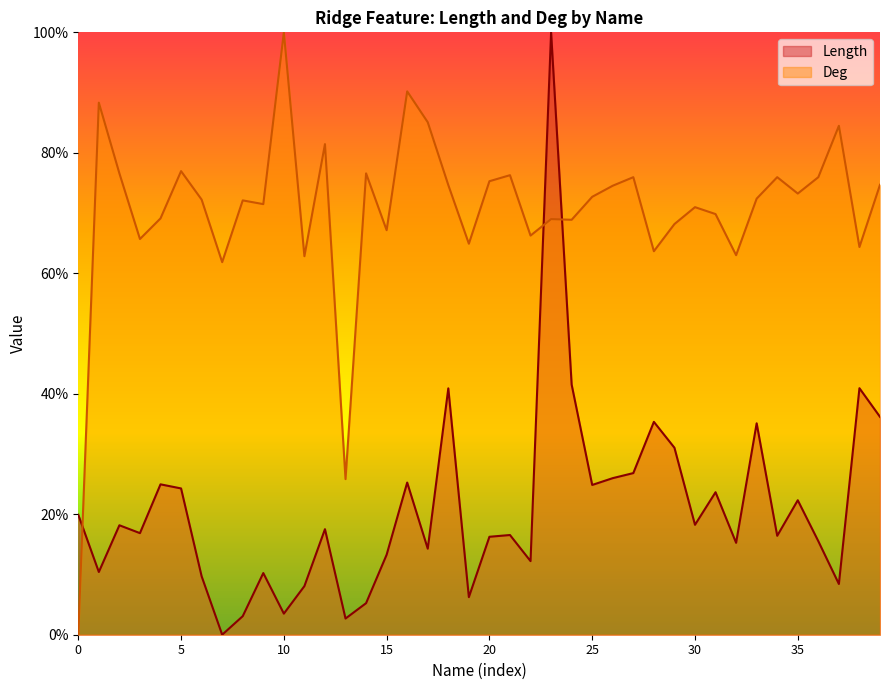

At 32, list the series in order from smallest to largest.

Length, Deg